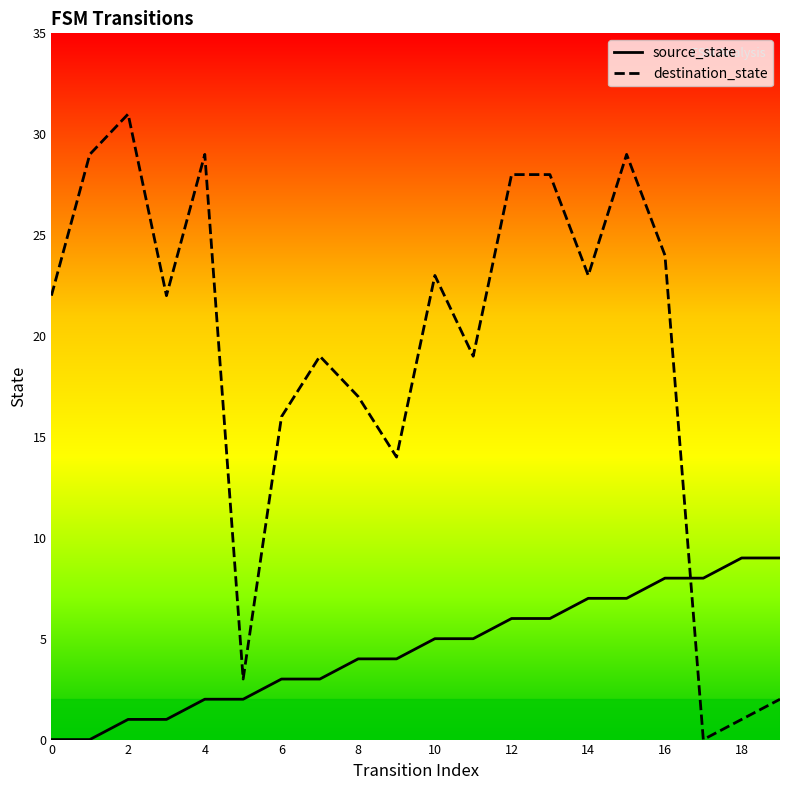

What is the greatest value displayed?

31